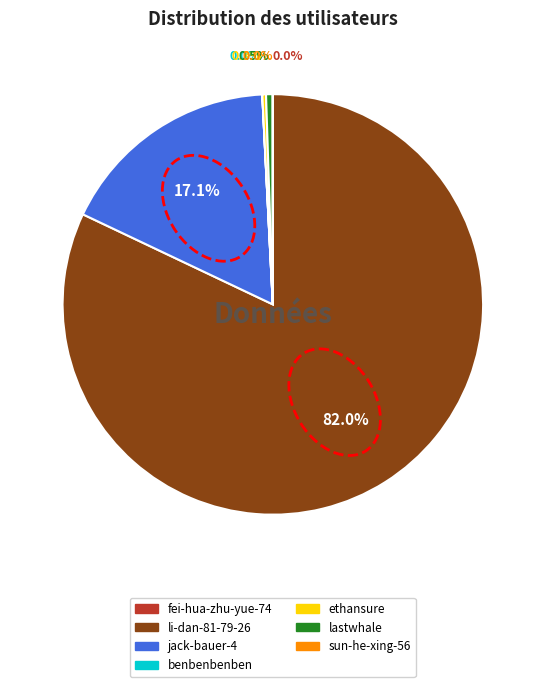

What percentage do ethansure and jack-bauer-4 together represent?

17.4%